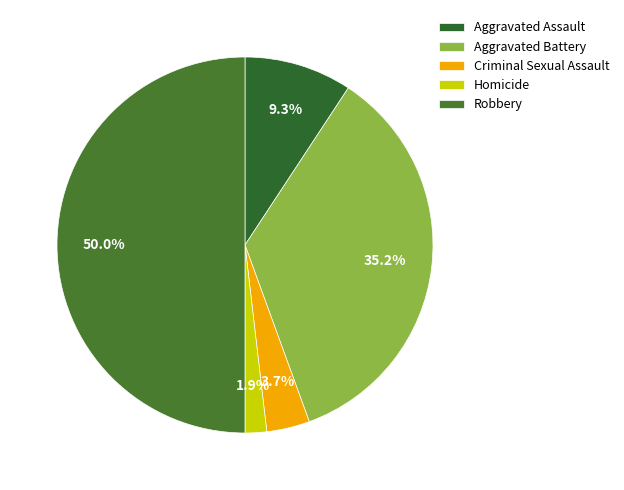

To the nearest percent, what percentage of the pie is Aggravated Battery?

35%